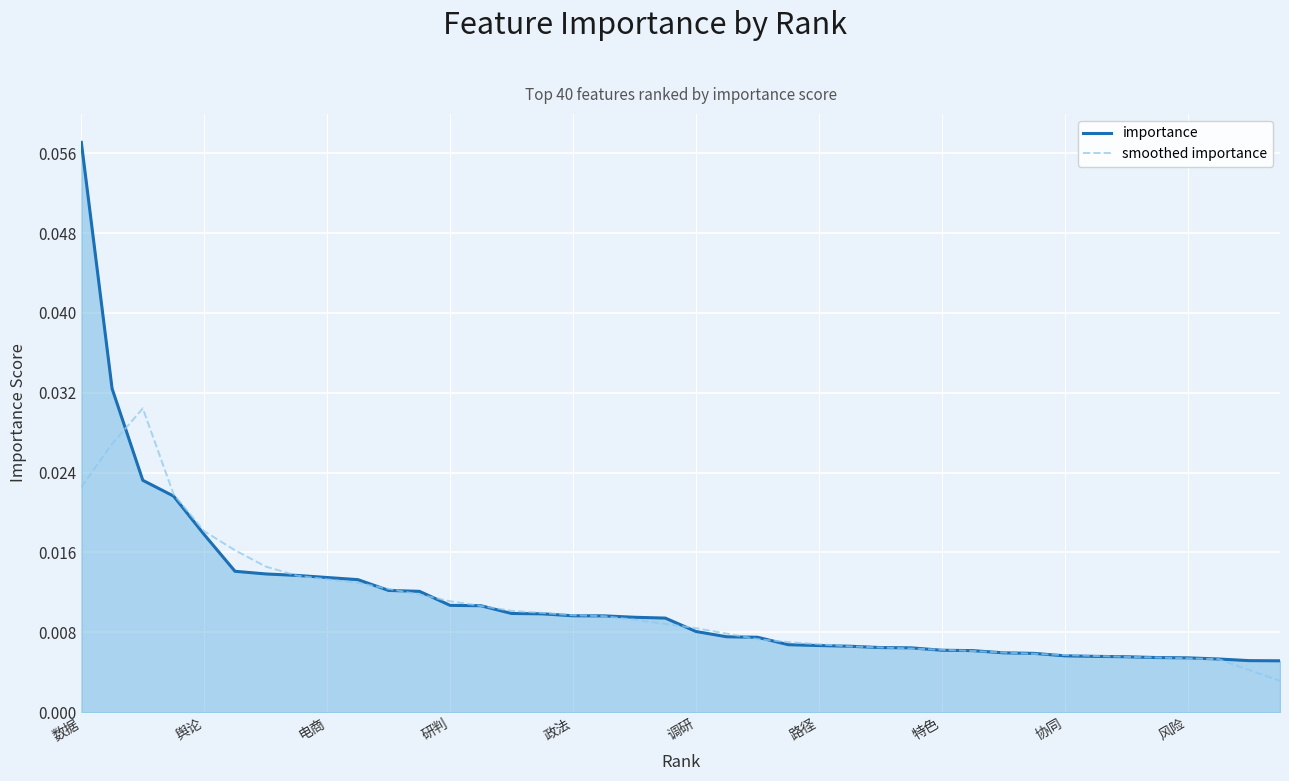

Which series has the widest spread of values?

importance